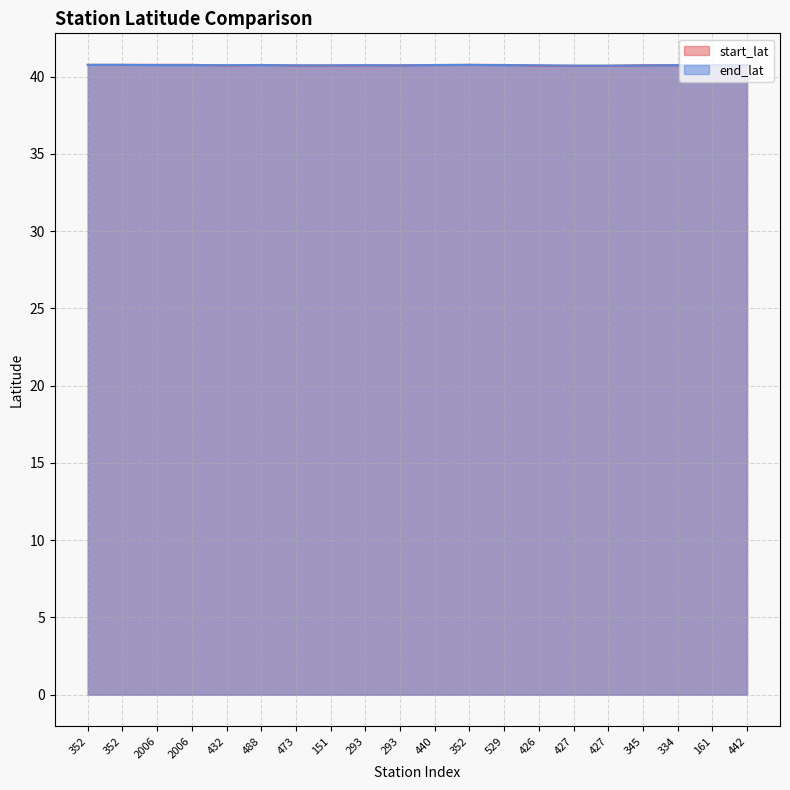

At how many categories does at least one series exceed 40?

20